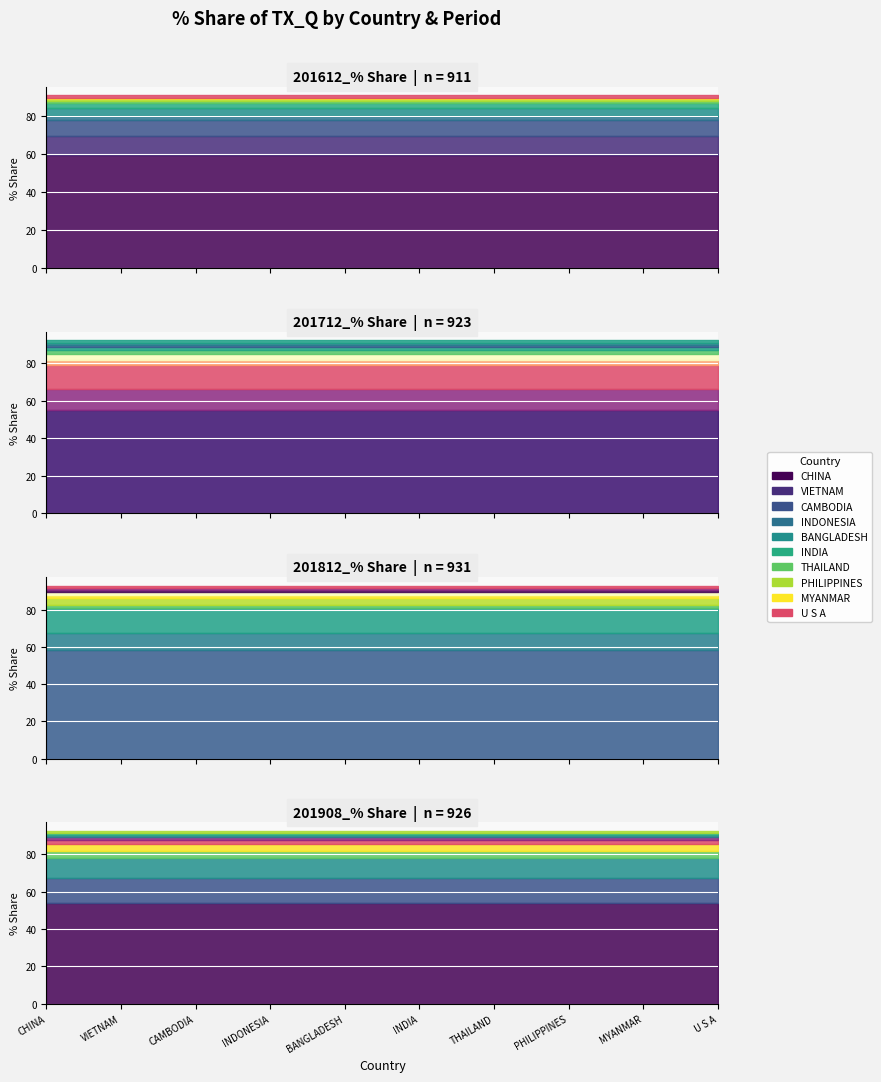

True or false: 201812_% Share has a value of 1.1 at PHILIPPINES.

True